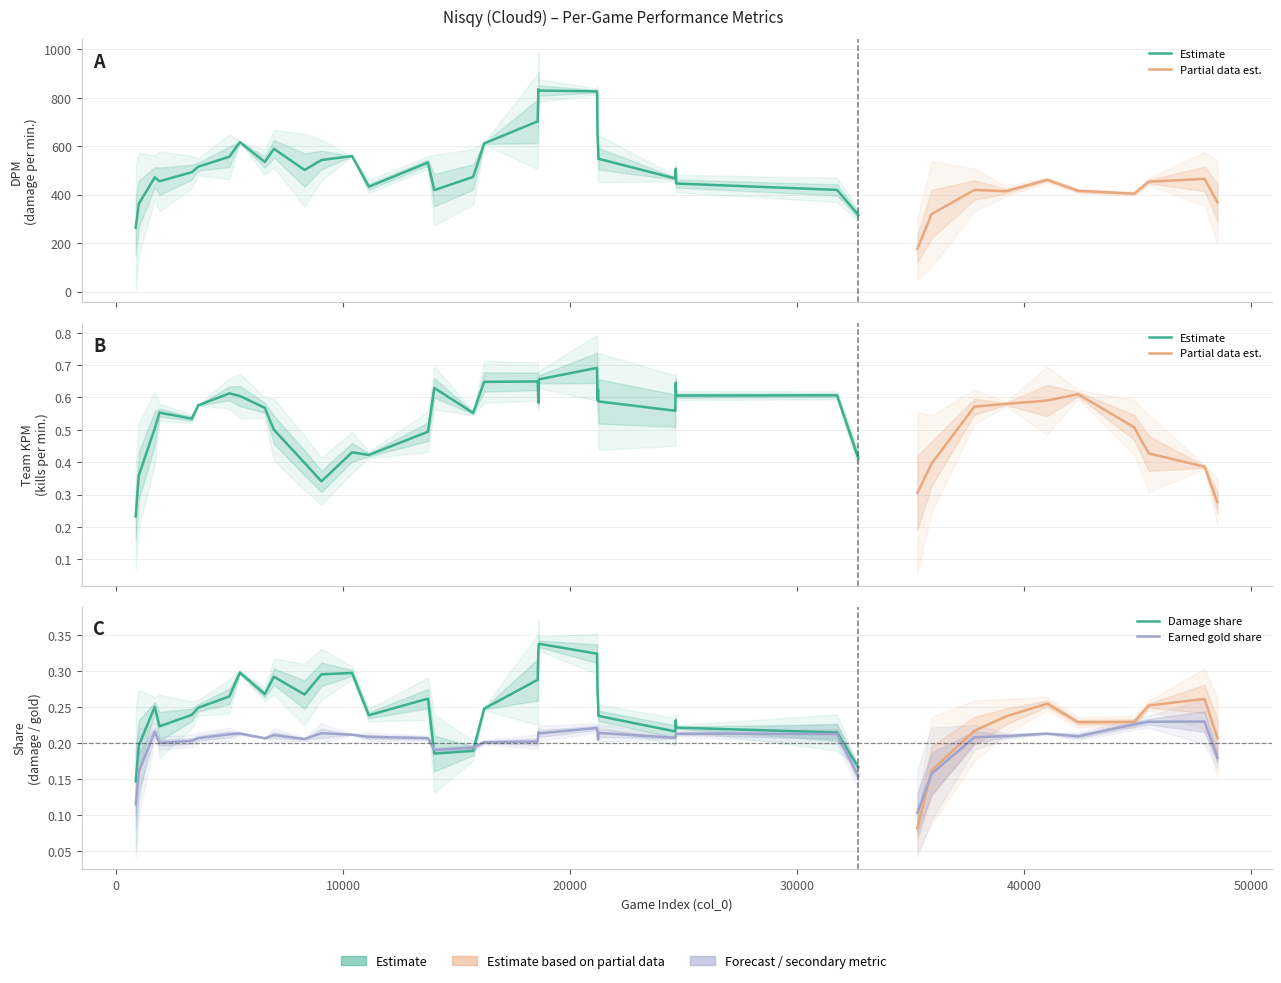

How many lines are shown in the chart?

4